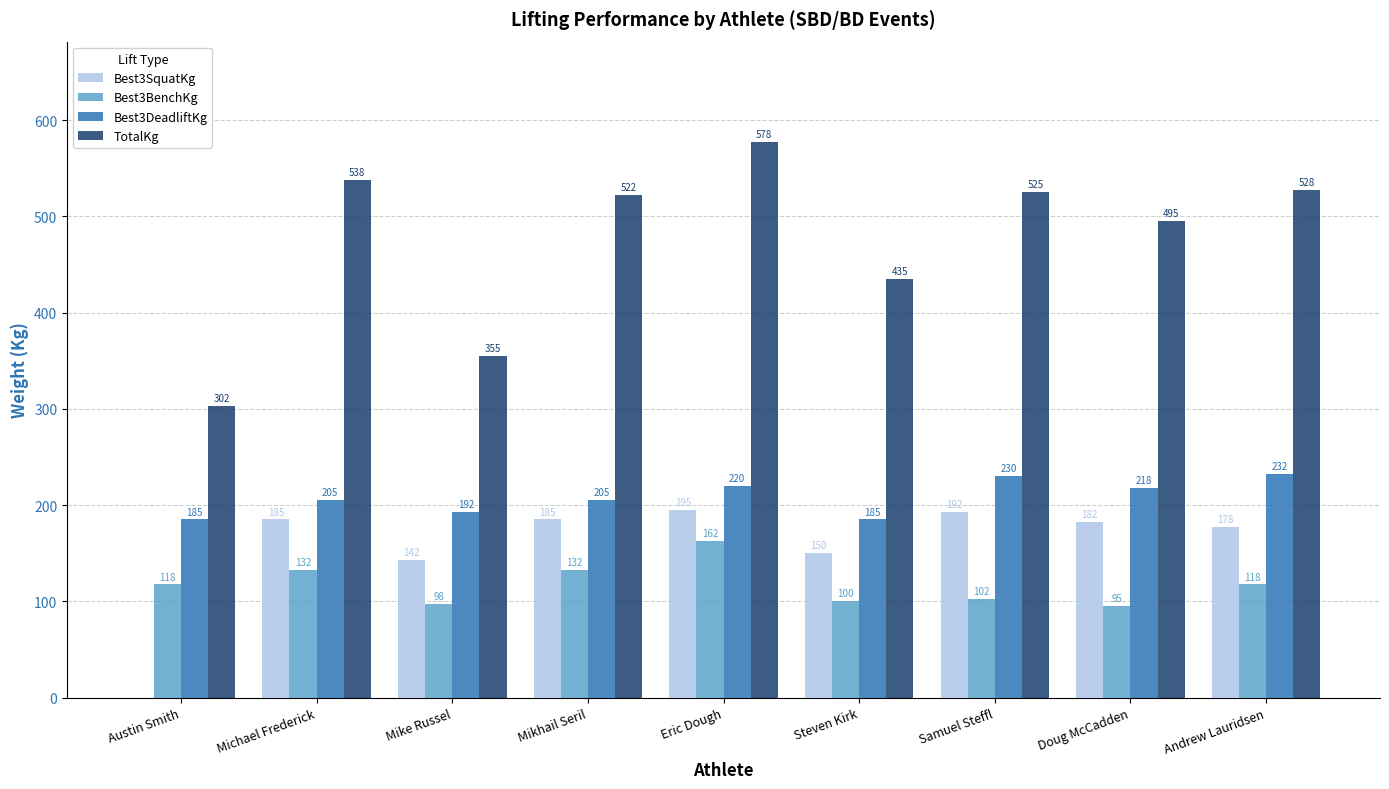

Is it true that Best3SquatKg equals 98.5 at Eric Dough?

False